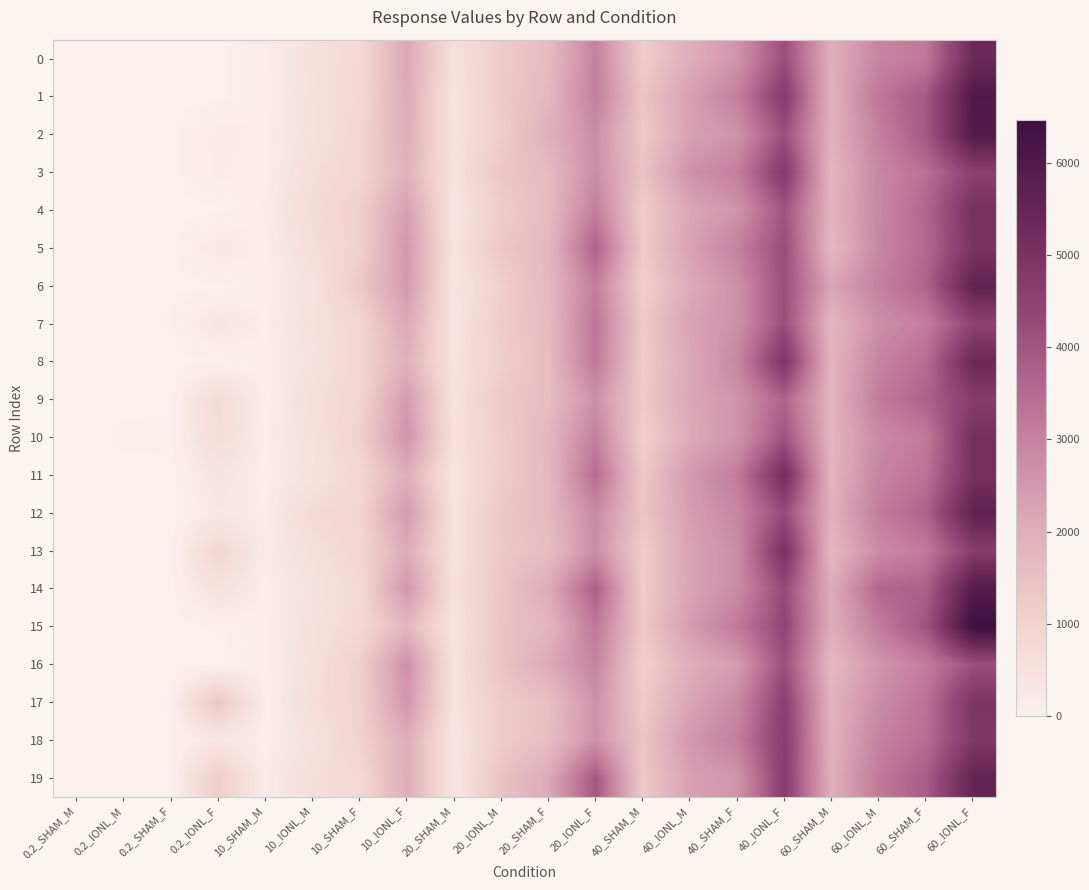

Which has a higher value, 60_IONL_M or 0.2_IONL_F?

60_IONL_M